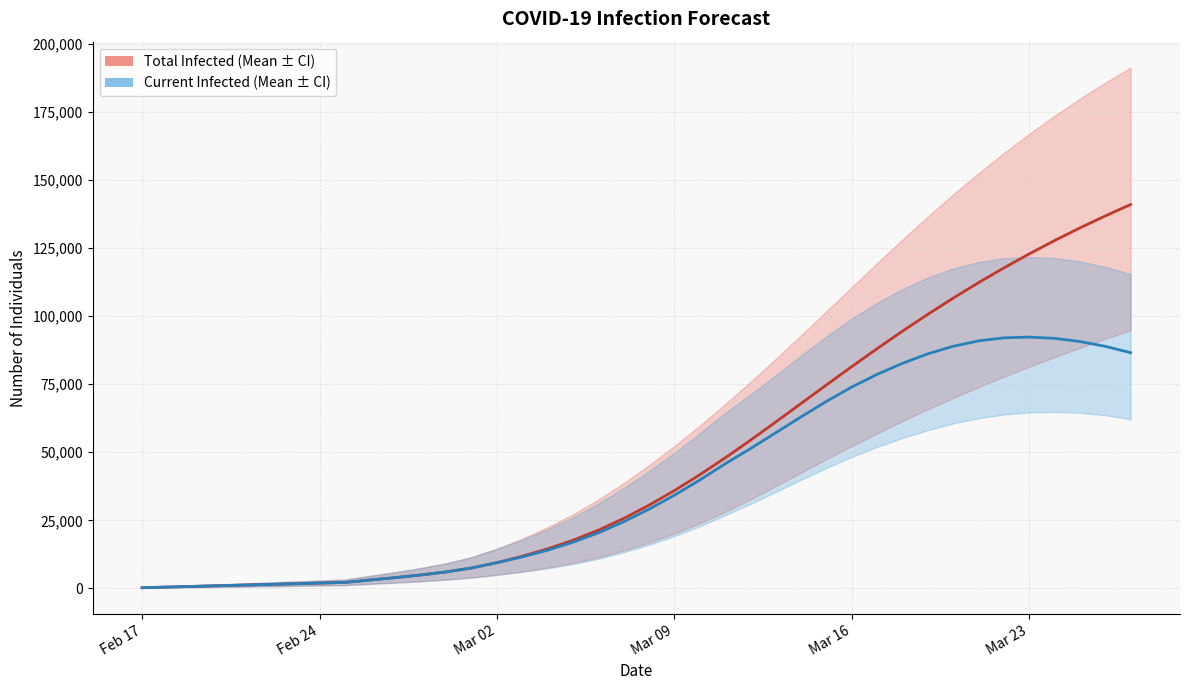

What is the difference between the maximum and second lowest values in the predicted_total_infected_mean series?

140511